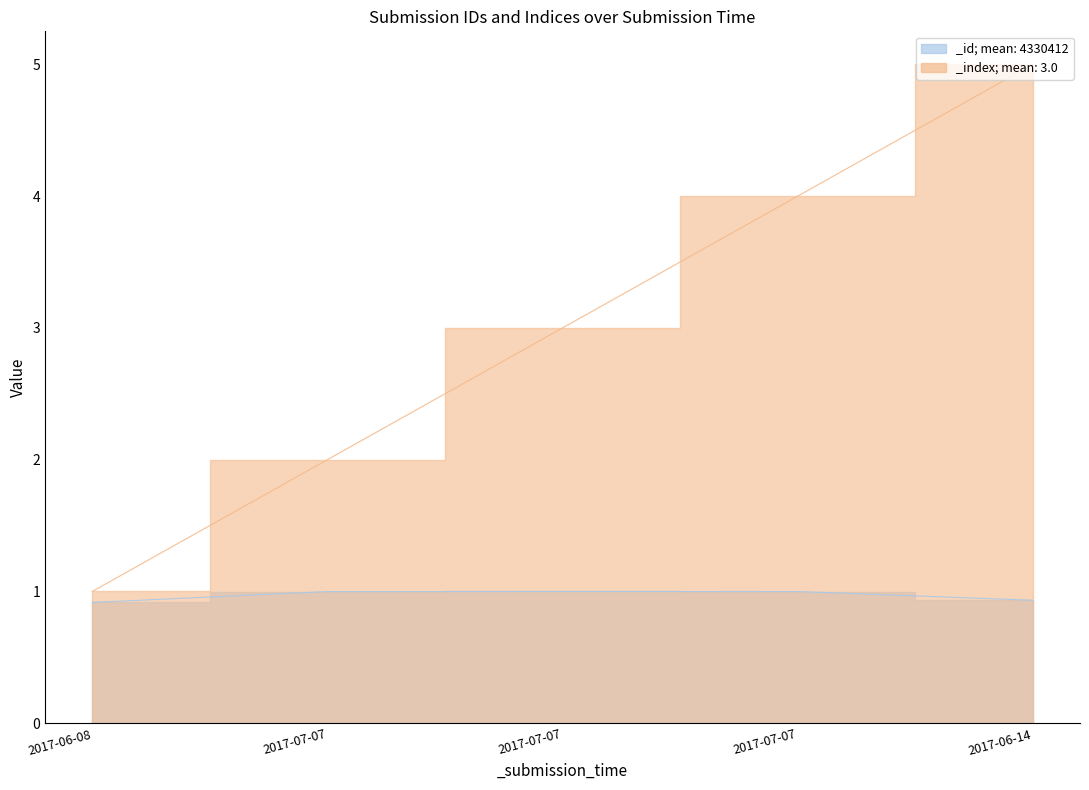

Which series has the largest range (max minus min)?

_index